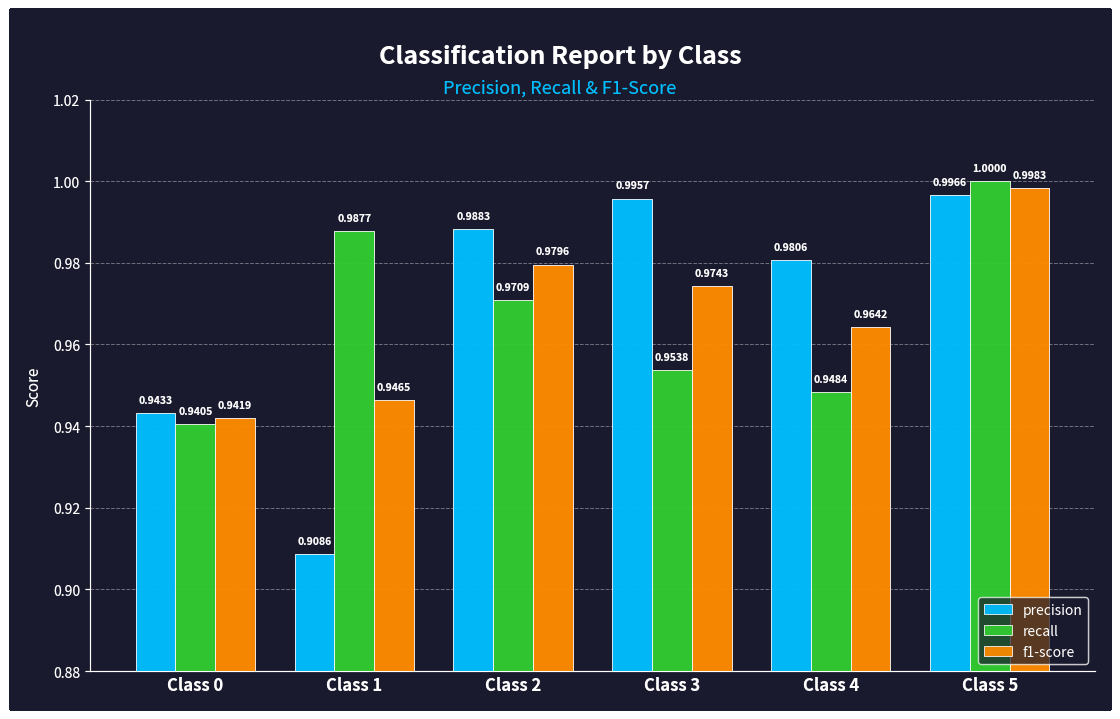

Does the chart contain any negative values?

No